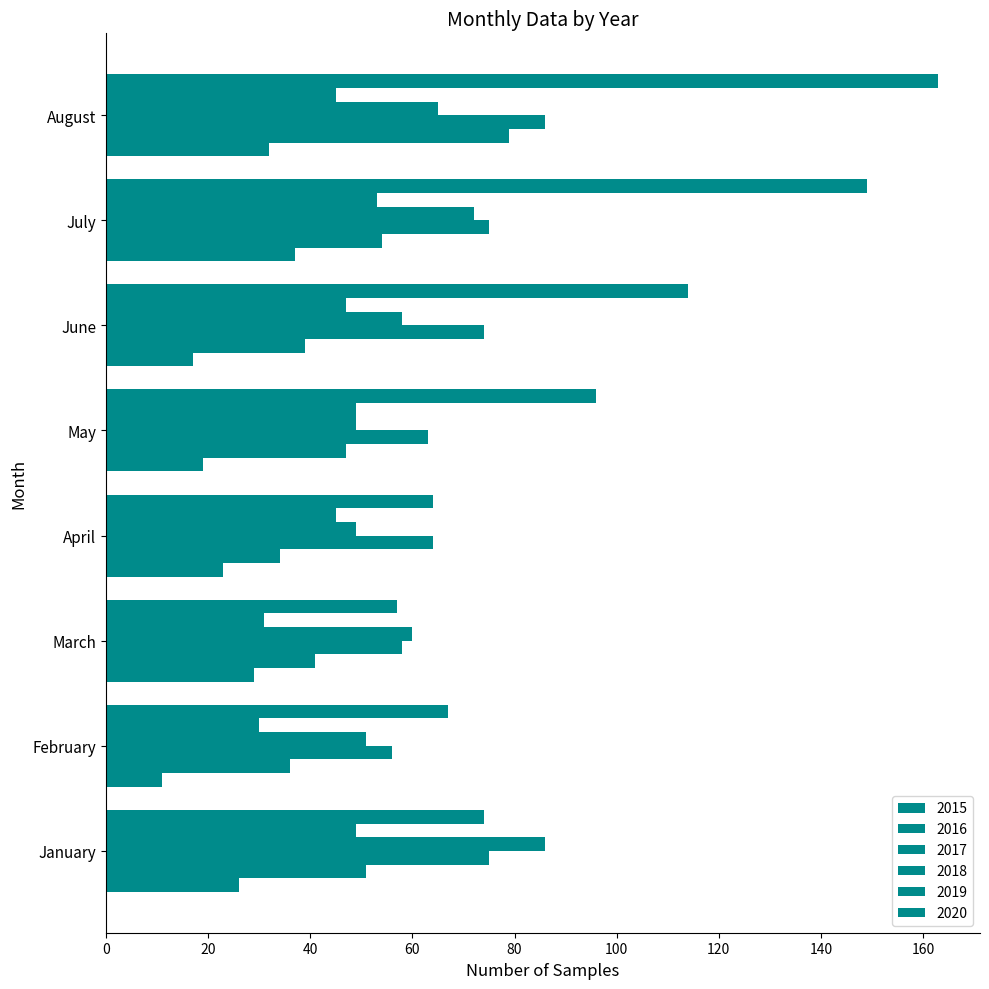

Which series has the widest spread of values?

2020